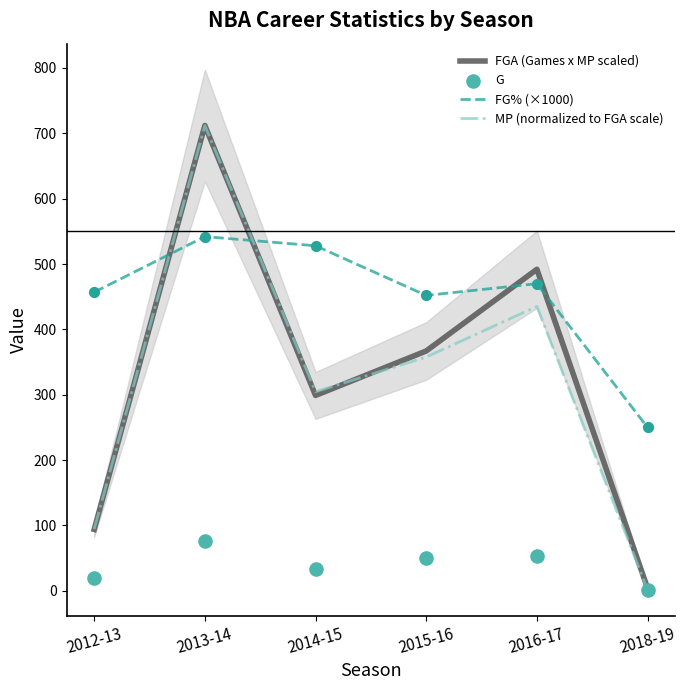

At which category is the sum across all series the highest?

2013-14